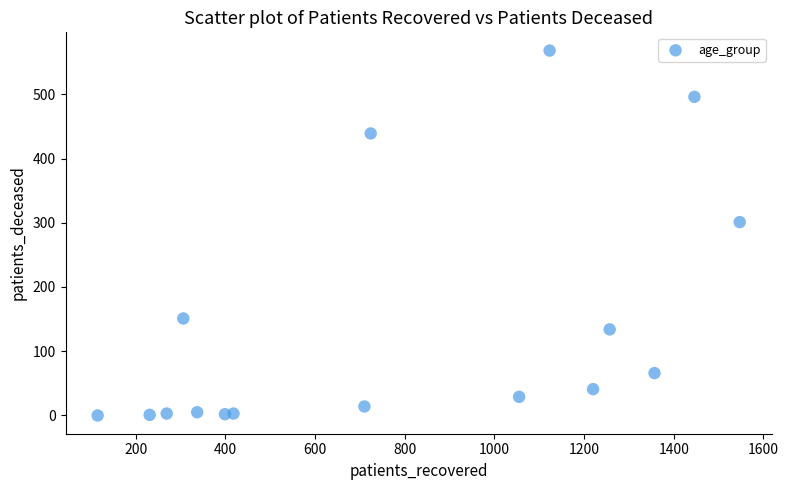

What Y value in the scatter plot is closest to 284?

301